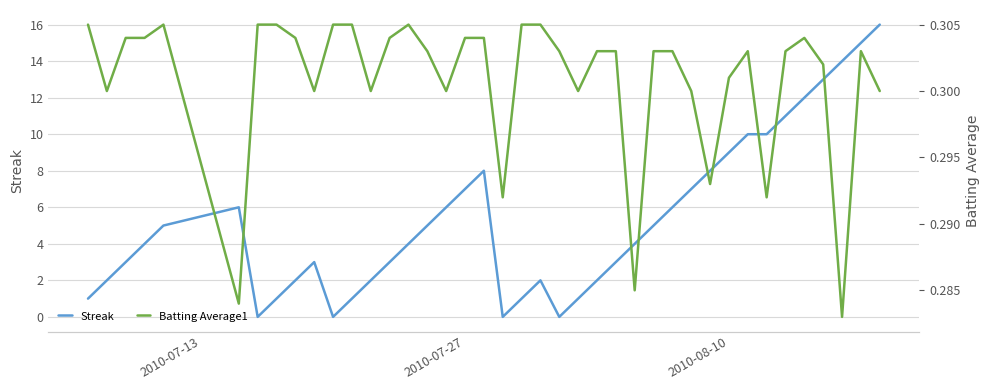

True or false: Batting Average1 has more than 0 interior local peaks.

True